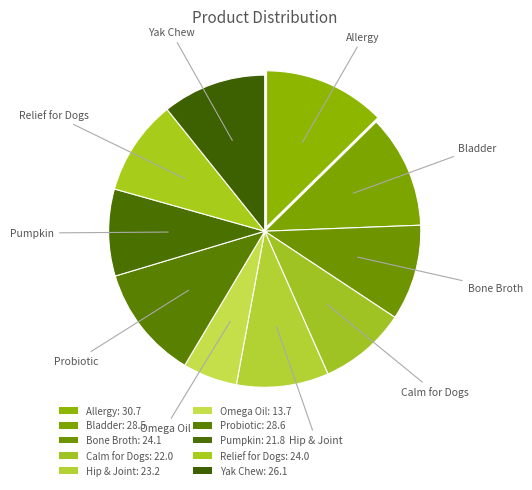

How many slices are in this pie chart?

10